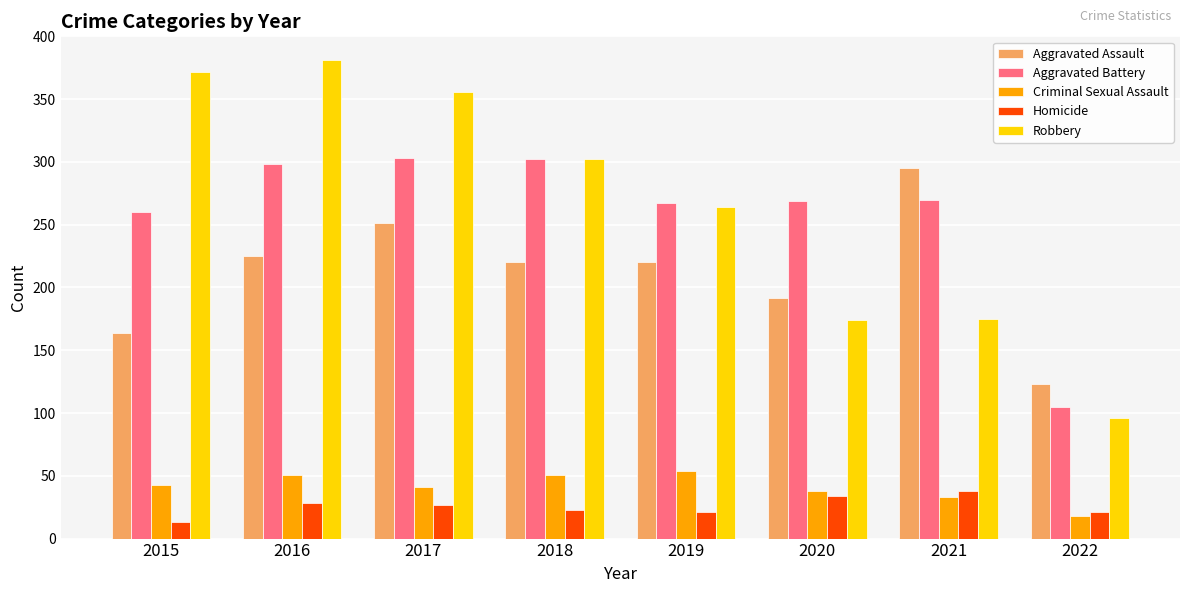

Which series has the largest total across all categories?

Robbery